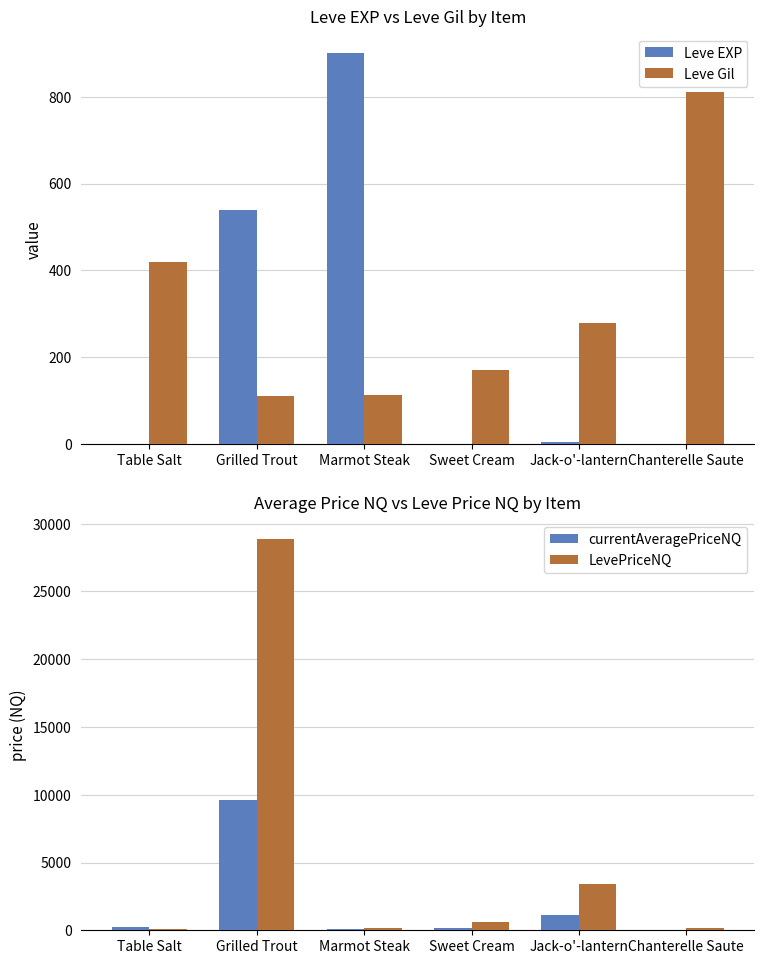

Which category has the lowest value in the LevePriceNQ series?

Table Salt